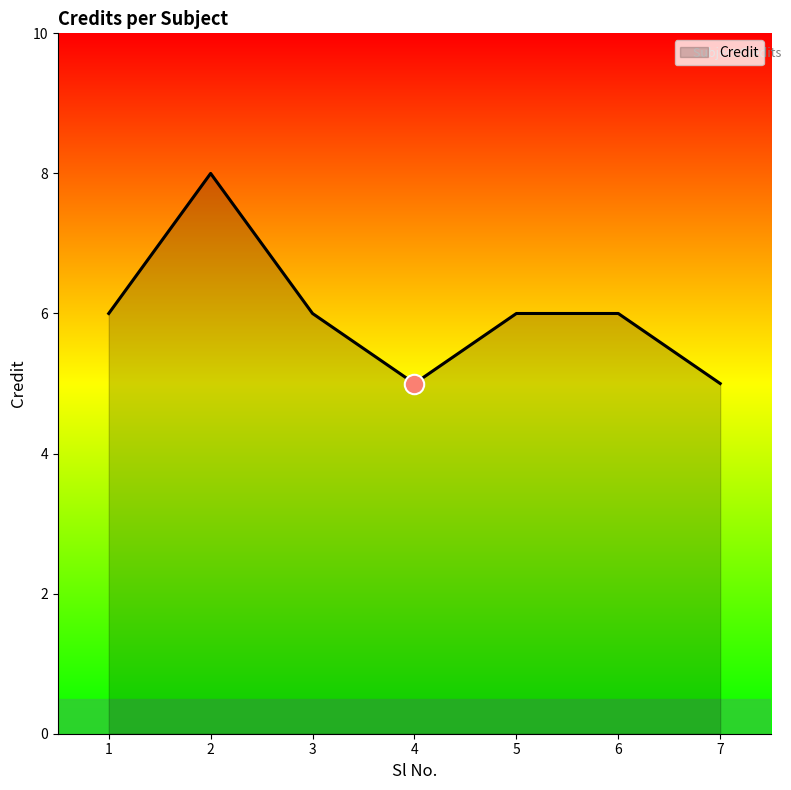

How many series are shown in this chart?

1